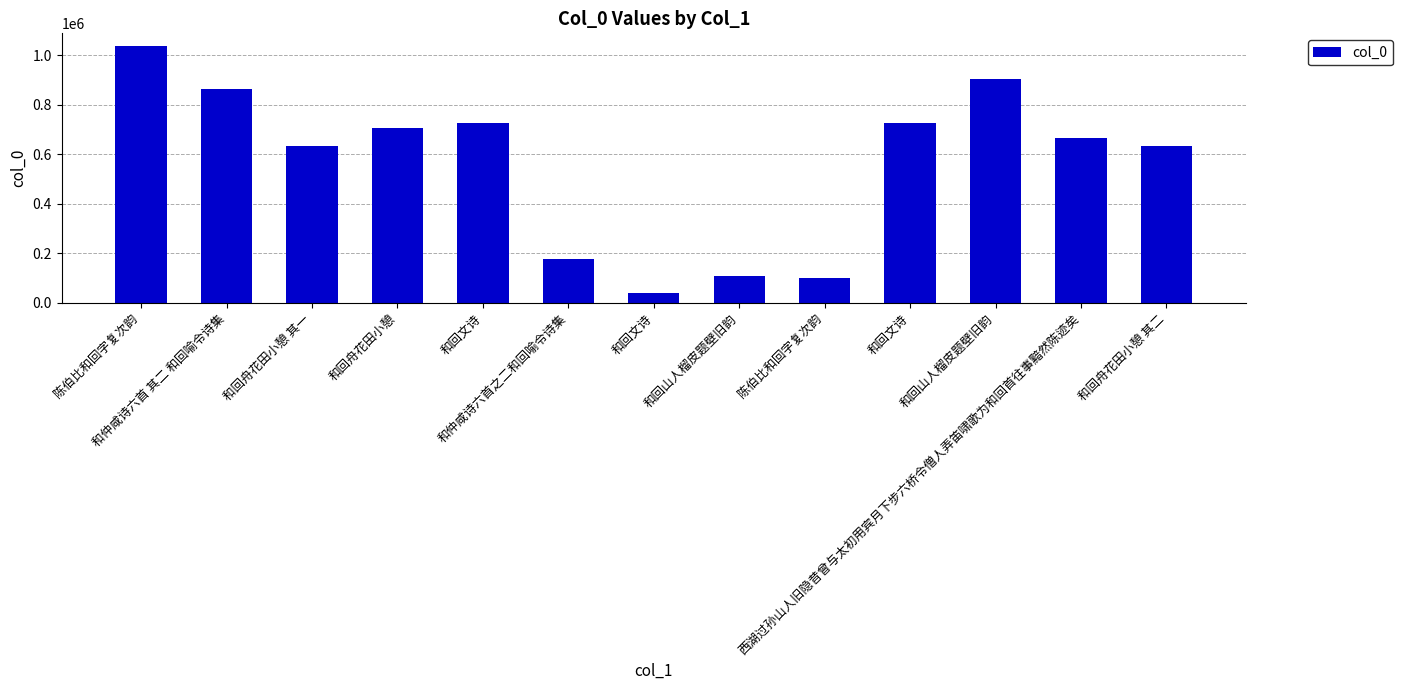

What is the greatest value displayed?

1035875